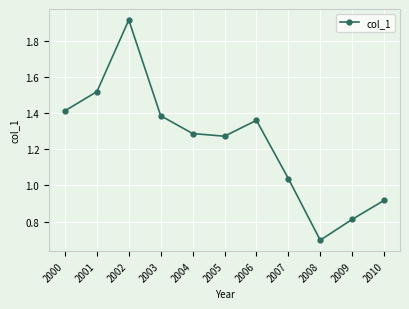

What is the change in value from 2002 to 2004?

-0.6